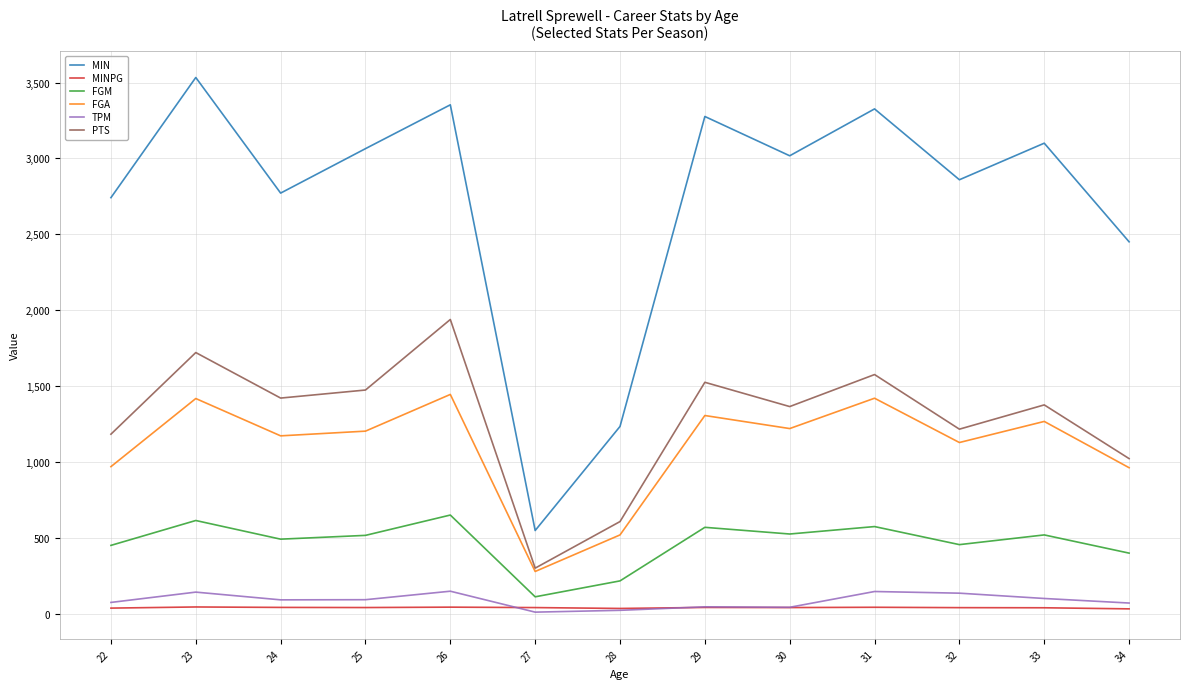

True or false: MINPG and FGM cross at least once.

False